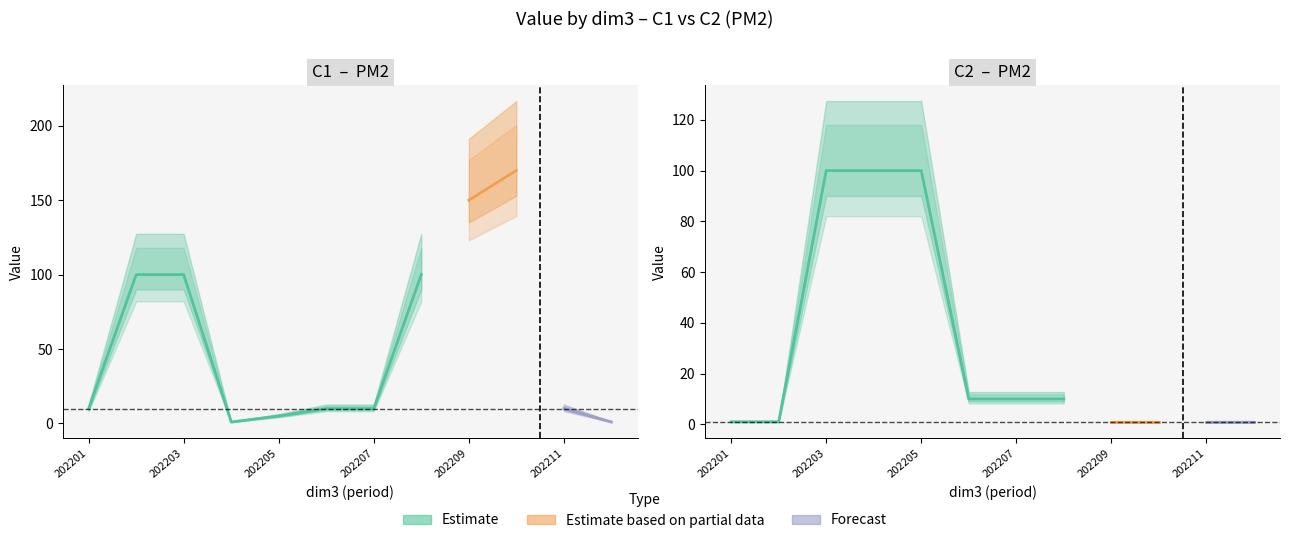

True or false: PM1_C2 has more than 0 points higher than both neighbors.

False